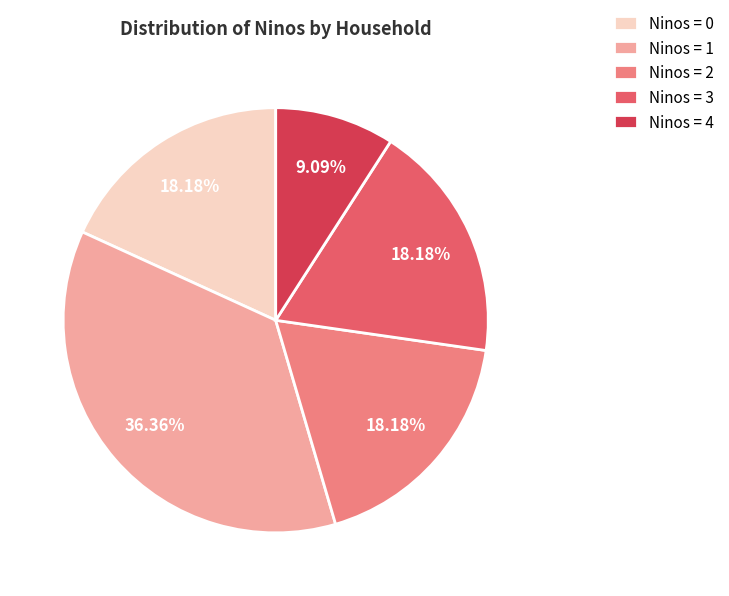

Which has a higher value, Ninos = 0 or Ninos = 4?

Ninos = 0